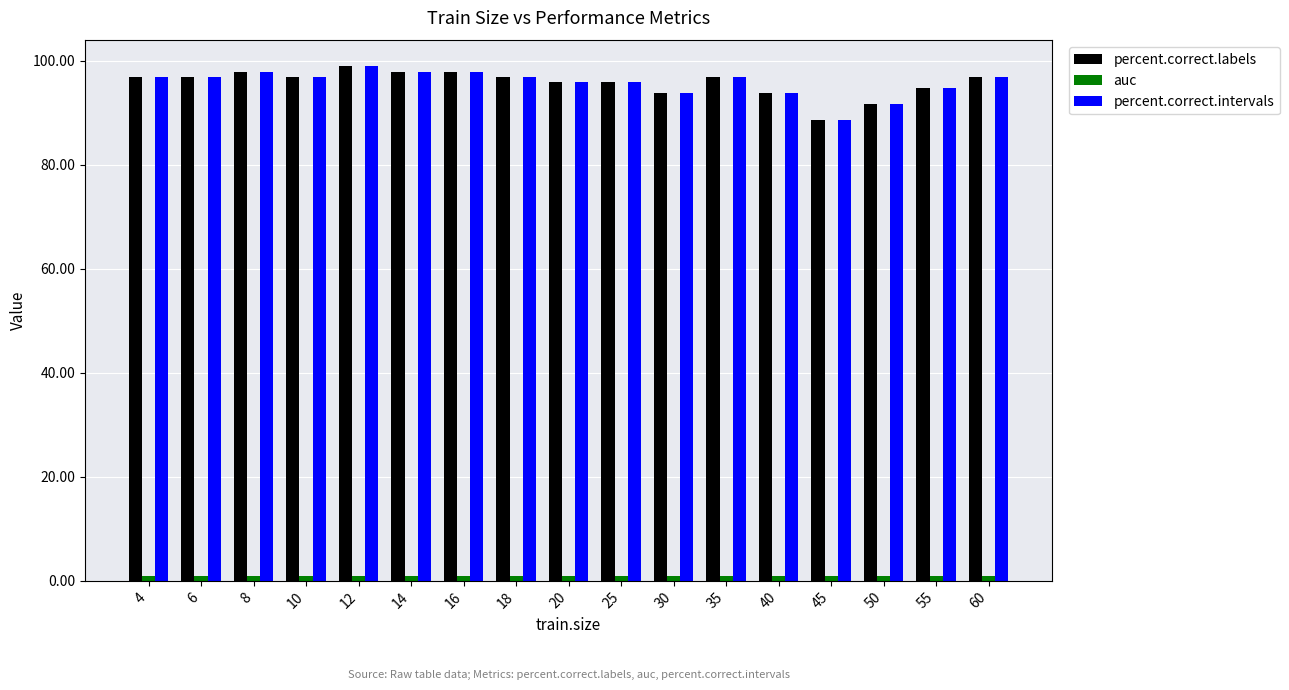

At how many categories does at least one series exceed 71?

17